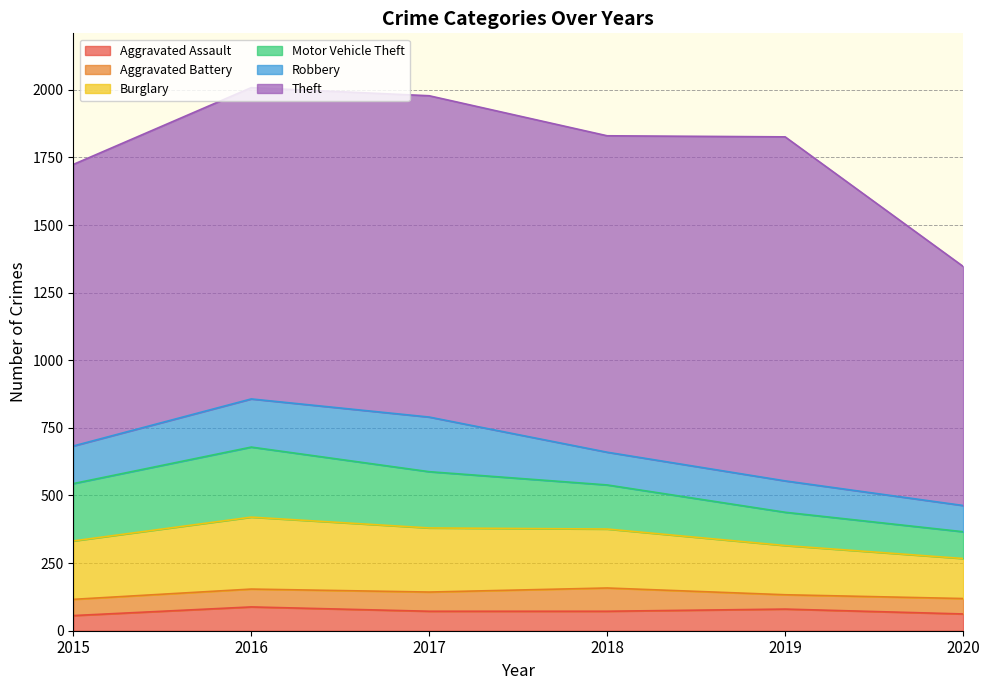

At which category does Robbery reach its first local peak?

2017